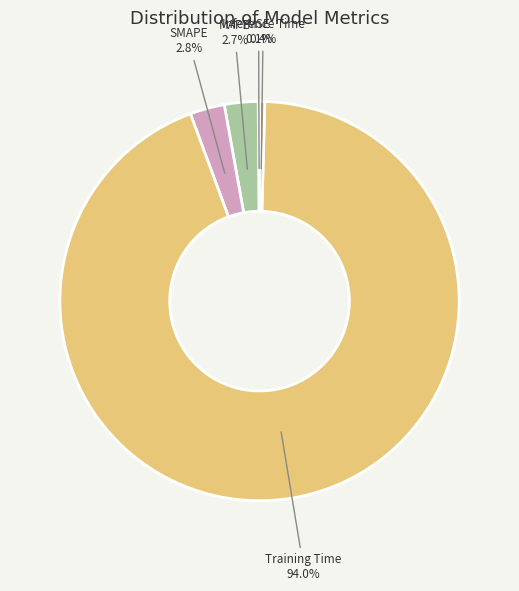

The Training Time slice represents 82% of the pie. True or false?

False